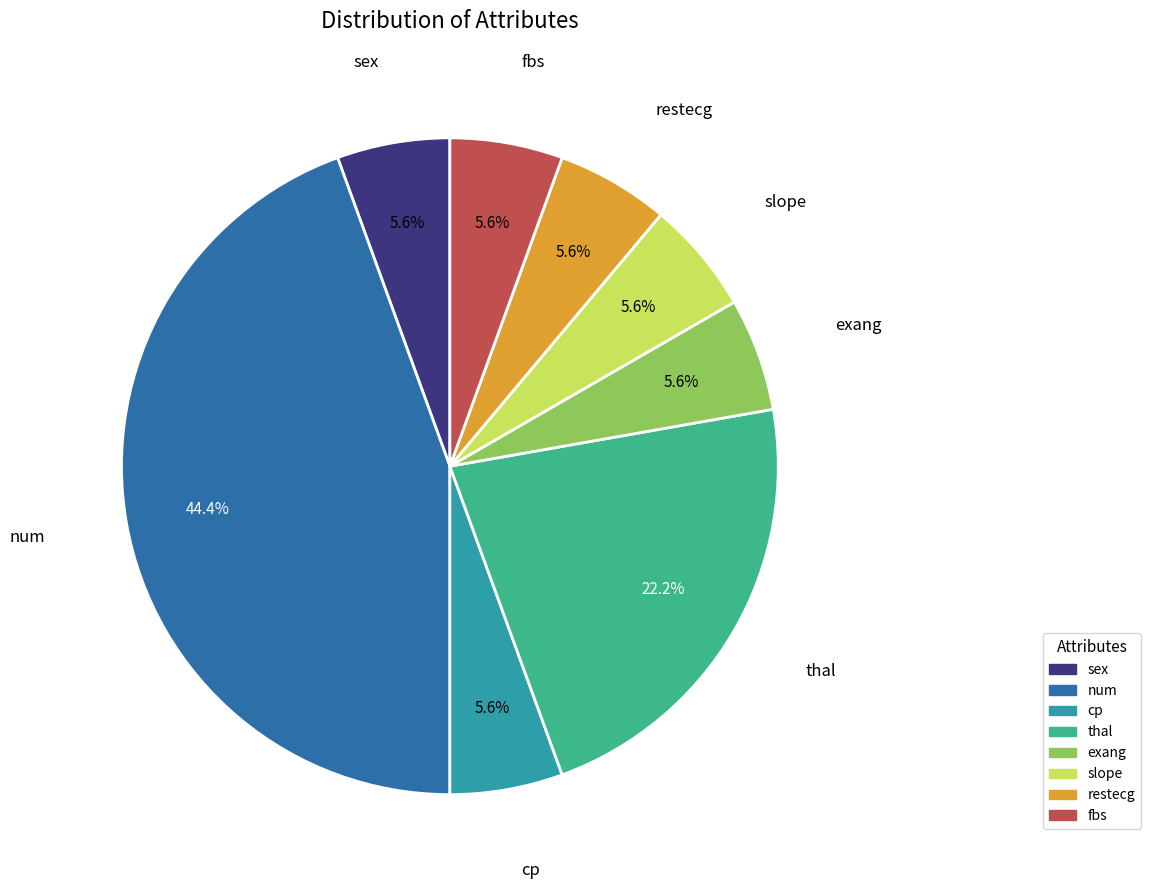

The num slice represents 32% of the pie. True or false?

False